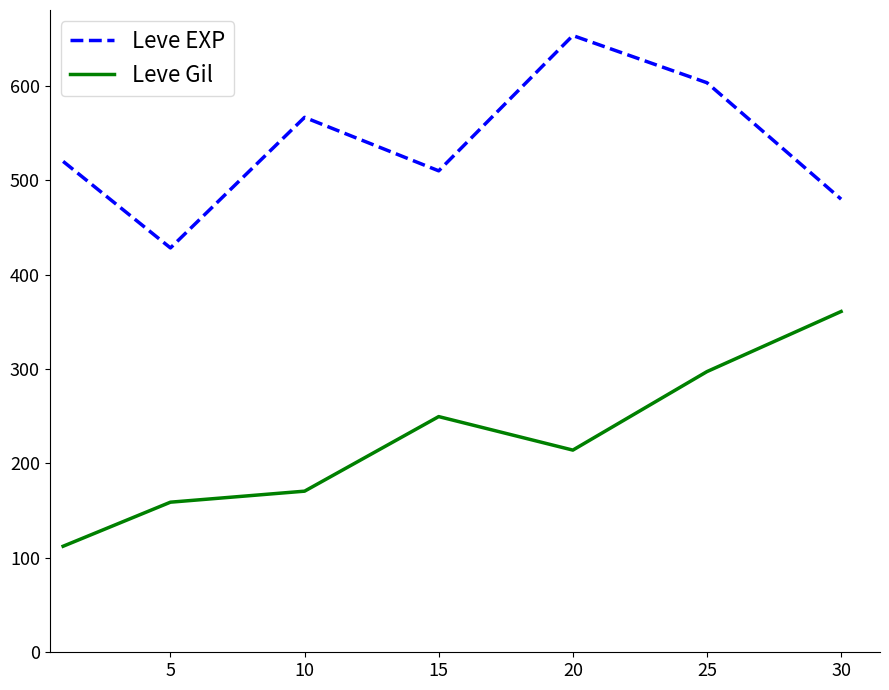

Which series has the largest range (max minus min)?

Leve Gil